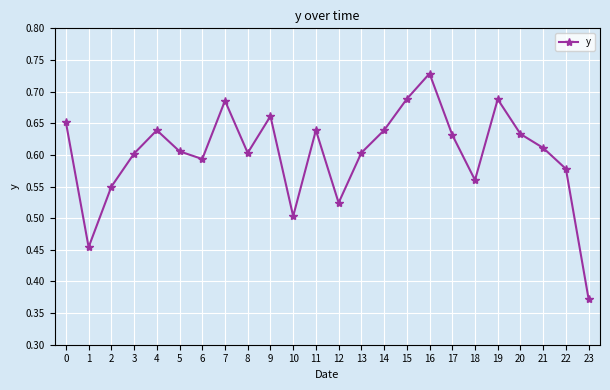

Which label corresponds to the largest value in the chart?

16